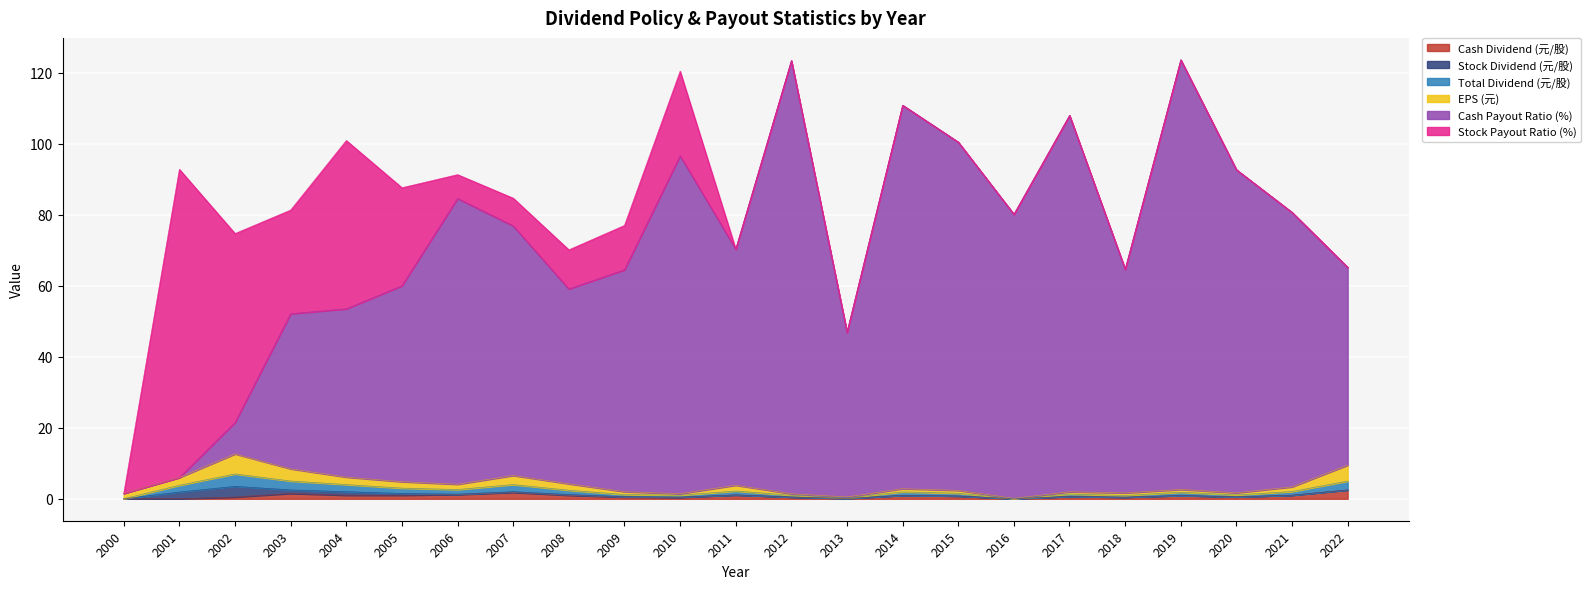

In Cash Payout Ratio (%), how many points are higher than both neighbors (excluding endpoints)?

6